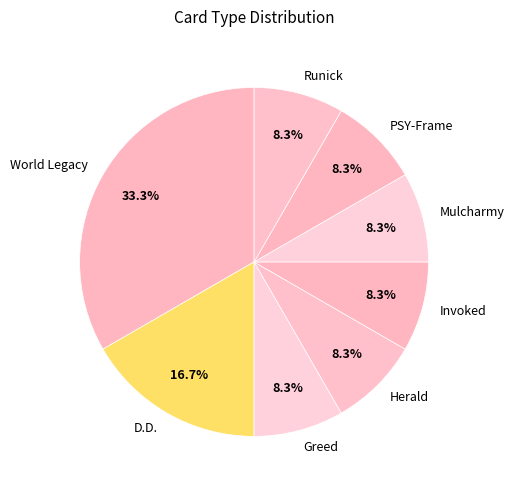

How much of the chart is everything except Runick?

91.7%